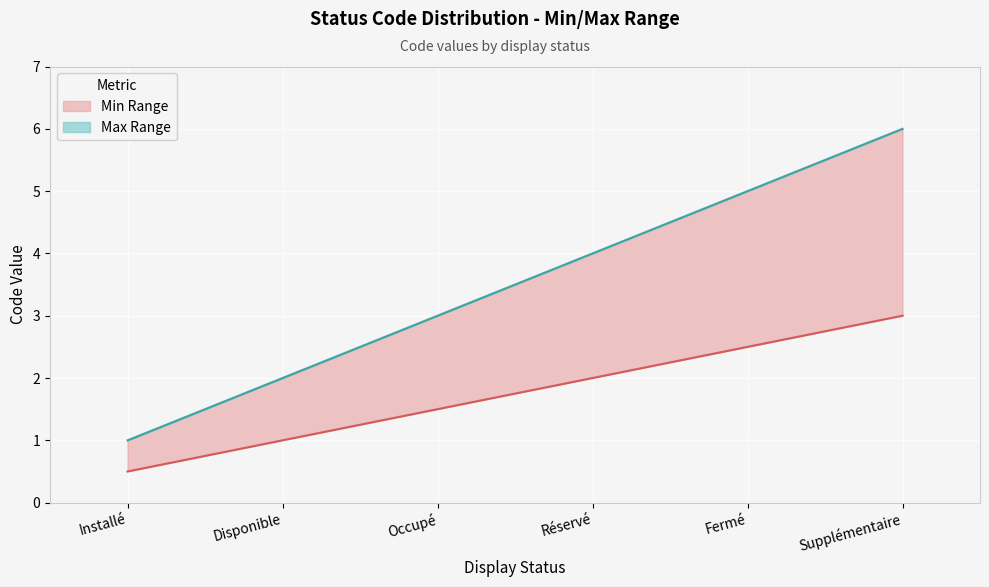

Count the Max Range values in the range 2 to 5.

4